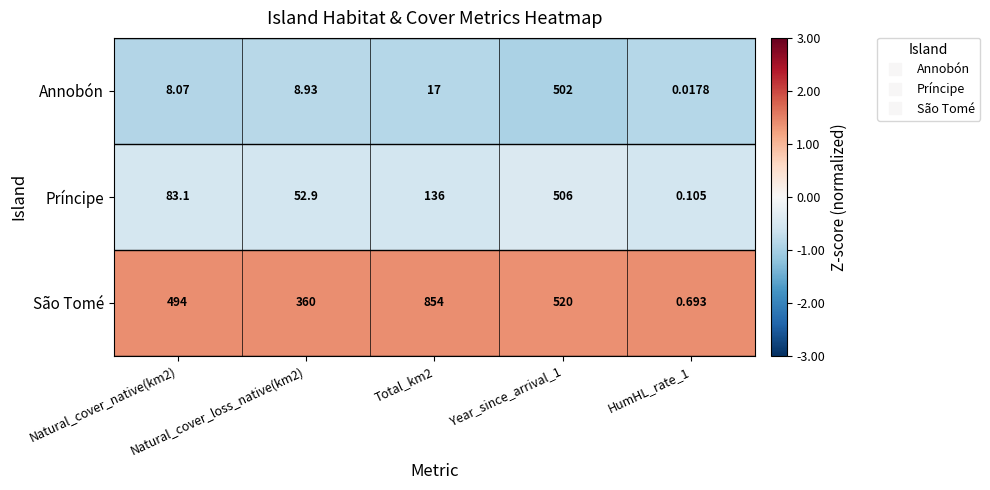

List the series in order of their peak value, highest first.

São Tomé, Príncipe, Annobón